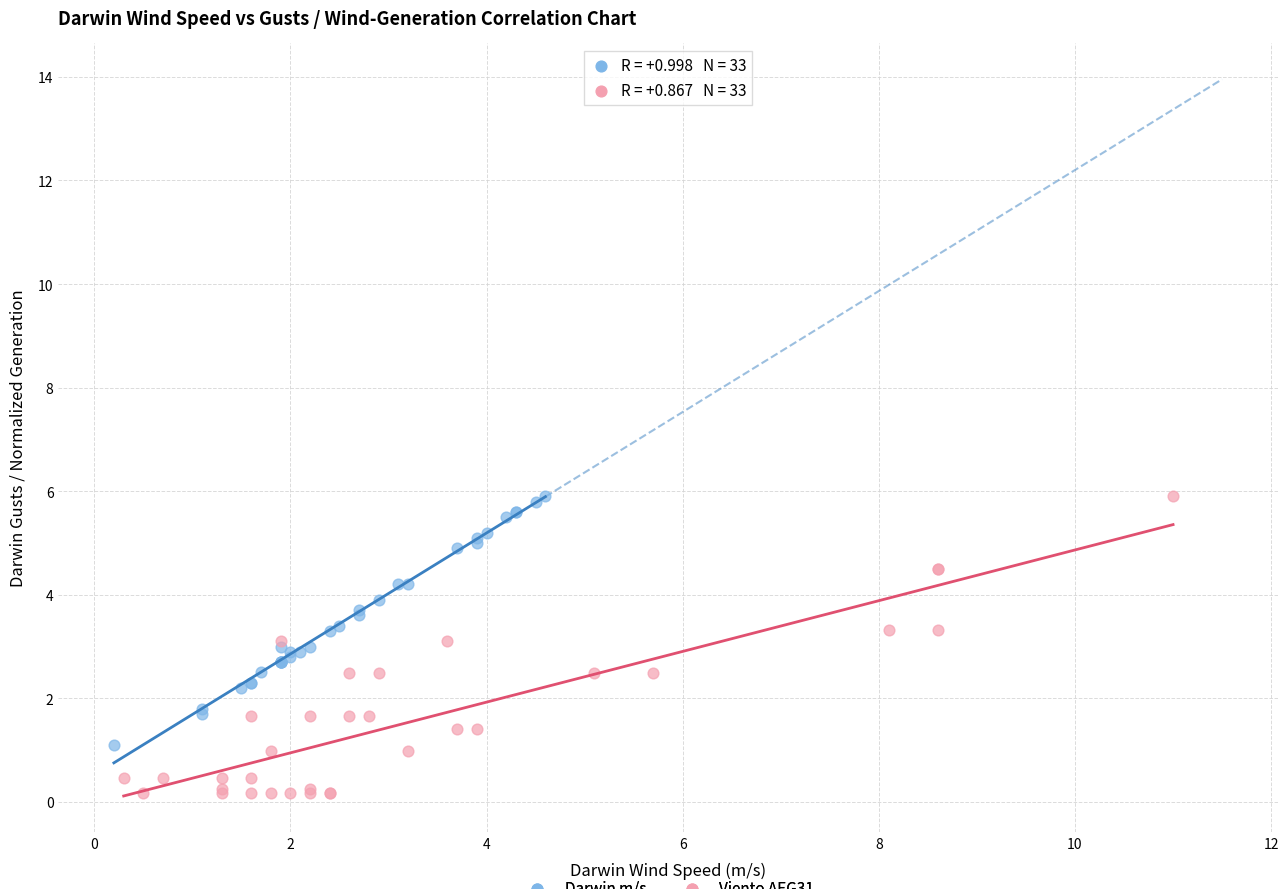

Which series reaches the minimum Y coordinate?

Viento AEG31